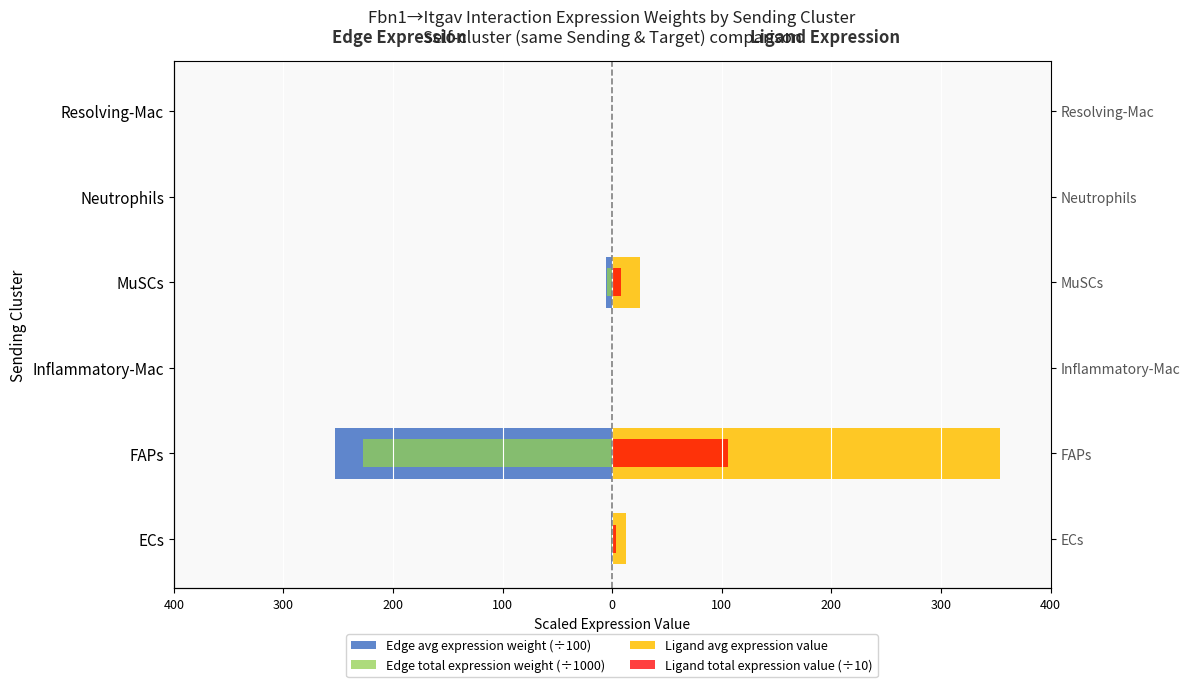

What is the difference between the Ligand avg expression value values at Neutrophils and MuSCs?

25.5